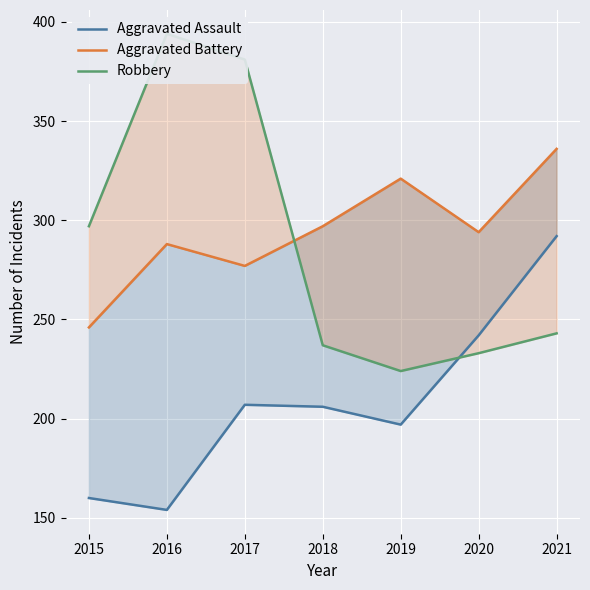

How many categories are shown in the chart?

7